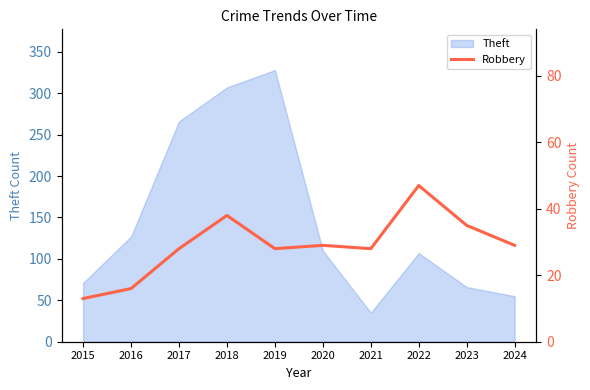

The Theft series shows 17 at 2021. True or false?

False